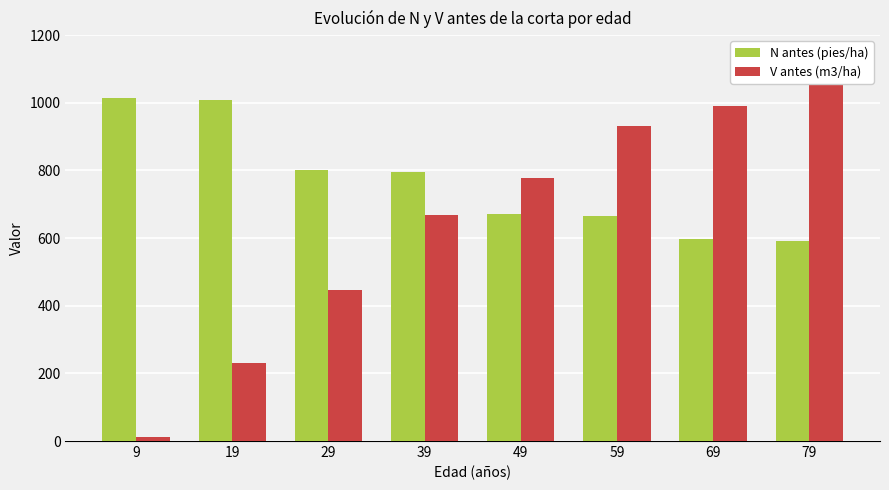

At how many categories does at least one series exceed 525?

8